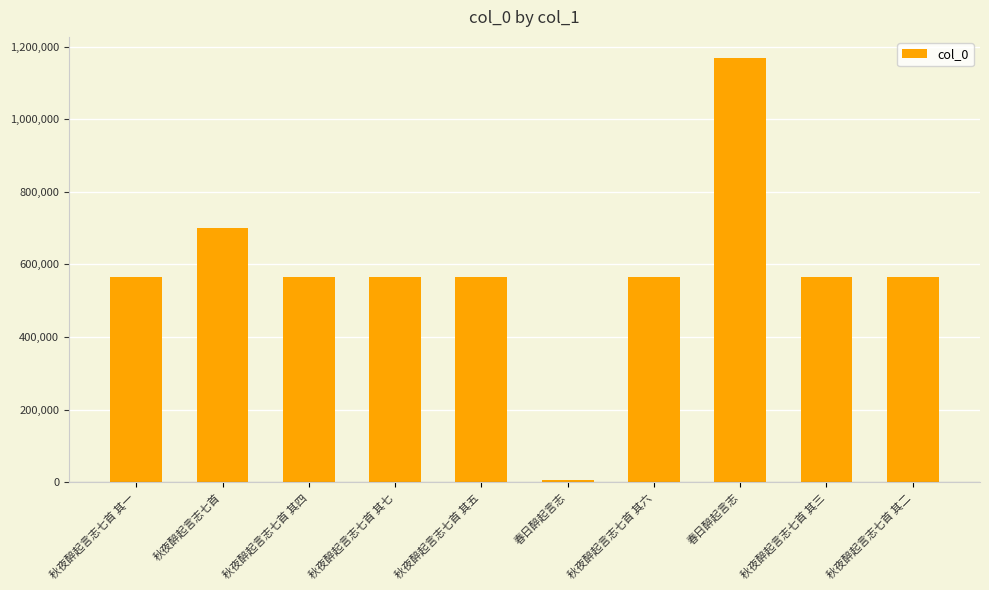

What is the change in value from 秋夜醉起言志七首 to 秋夜醉起言志七首 其六?

-135951